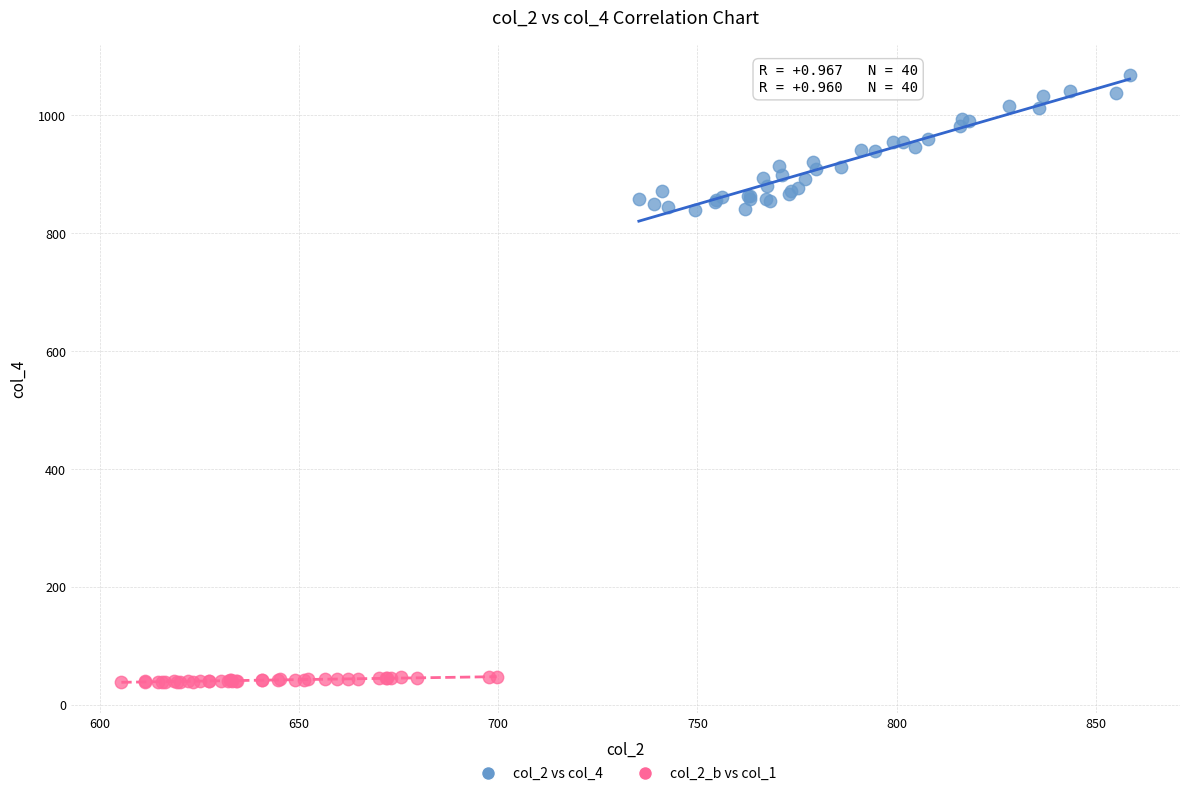

Which series reaches the maximum Y coordinate?

col_2 vs col_4